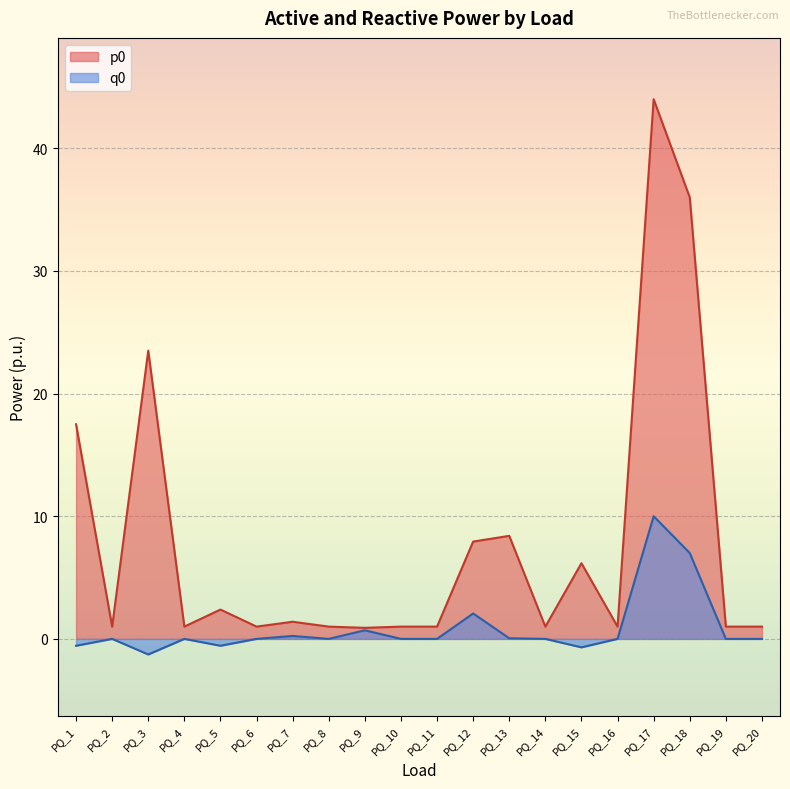

The p0 series shows 6.2 at PQ_15. True or false?

True